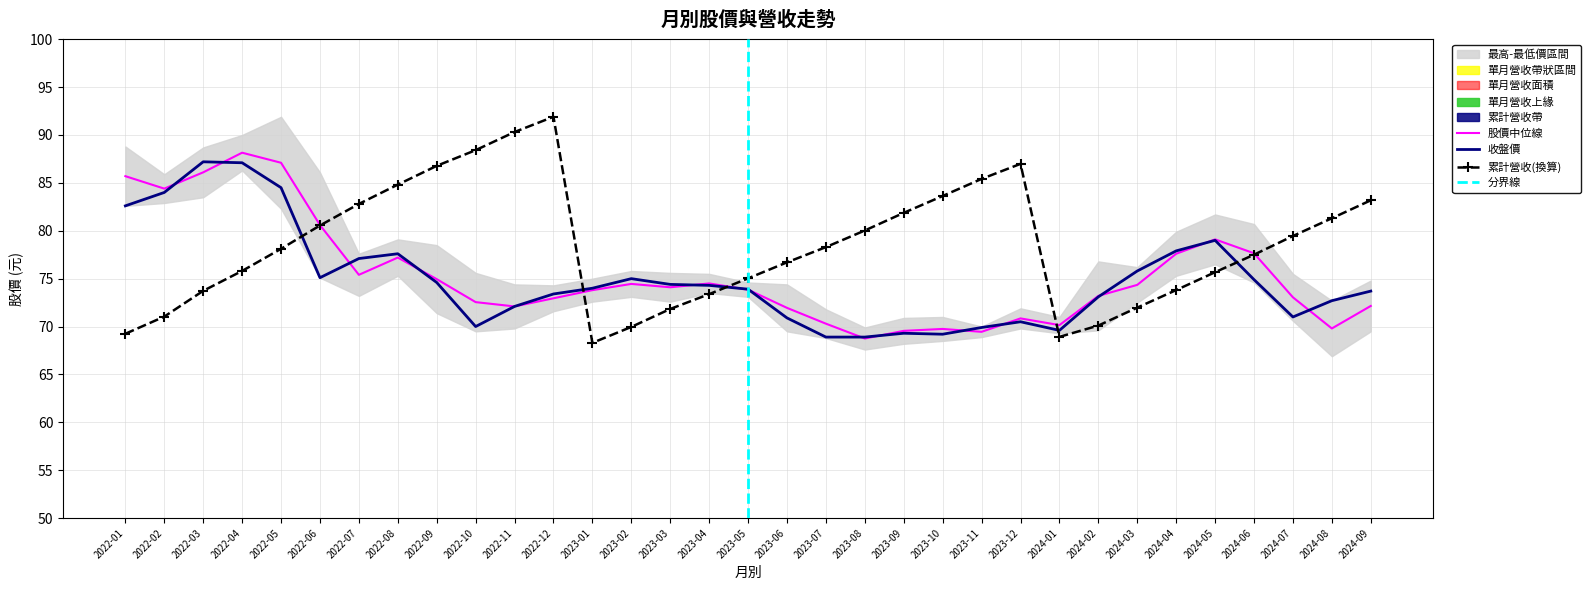

The value of 收盤價 at 2022-01 is 82.6. True or false?

True